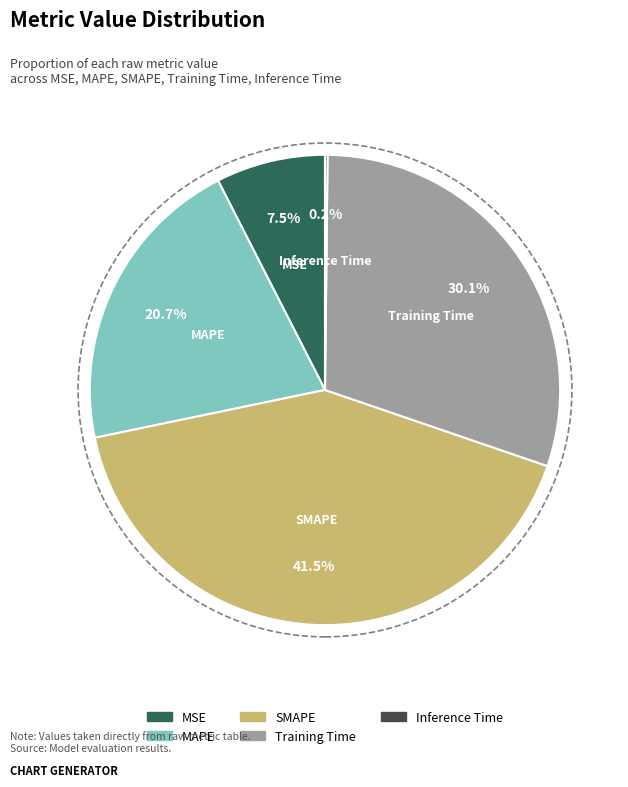

How much of the chart is everything except MSE?

92.5%